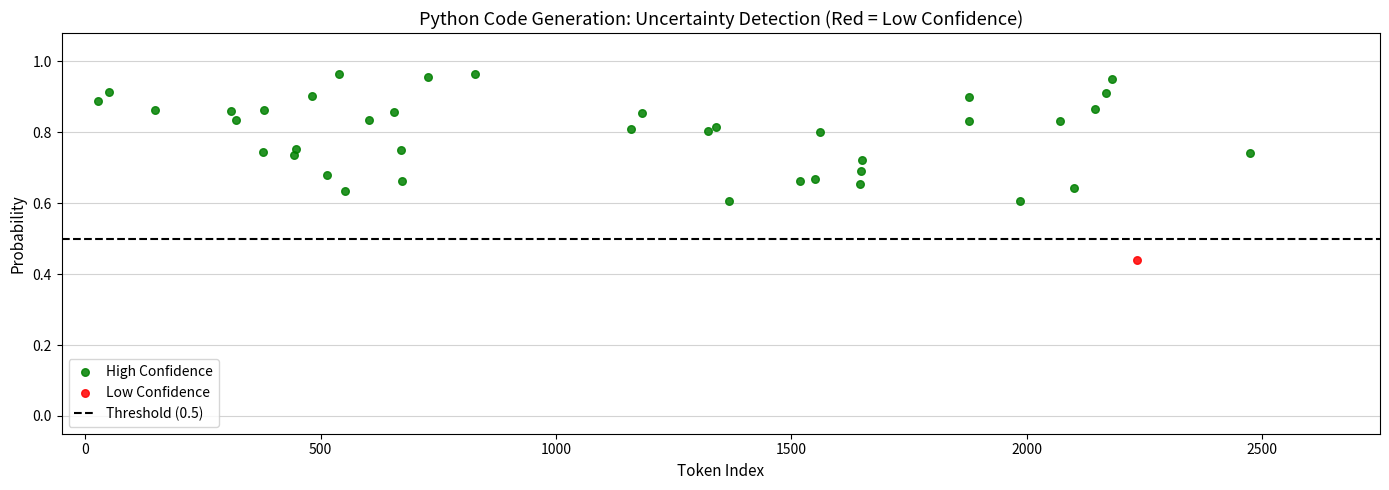

Which series reaches the minimum Y coordinate?

Low Confidence